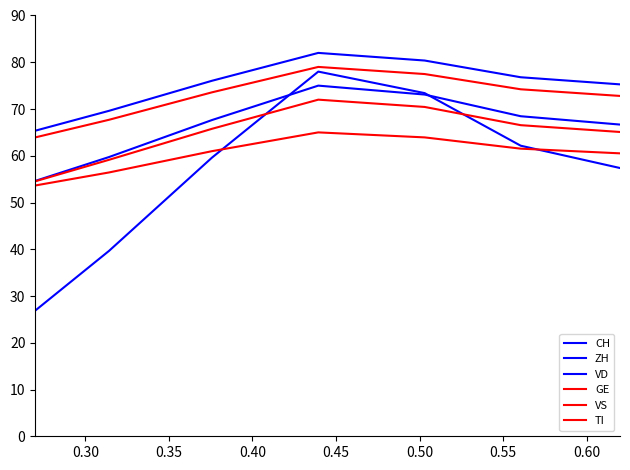

Is this an area chart (filled region under the line)?

No